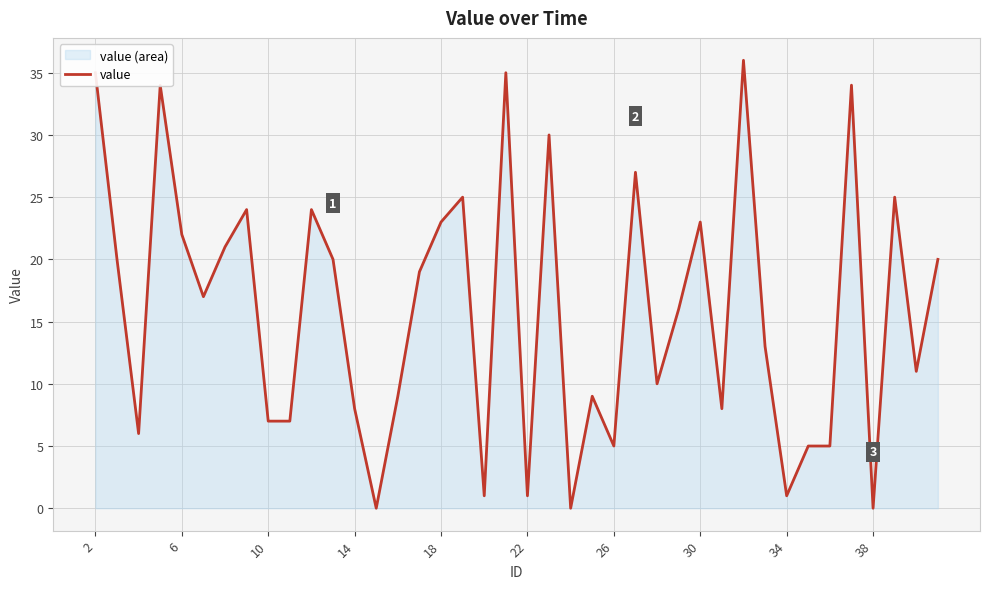

Count the number of values greater than 17.

19